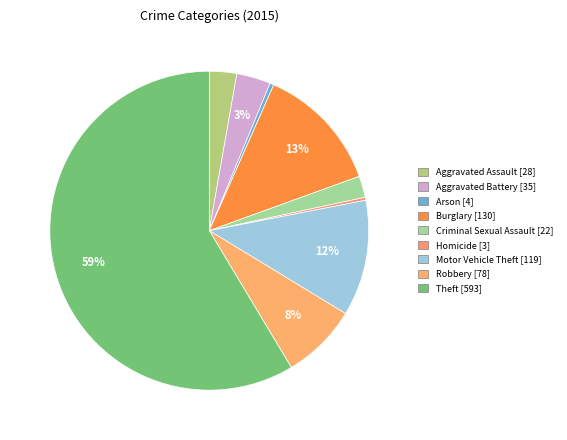

Is the sum of Homicide and Robbery greater than half?

No